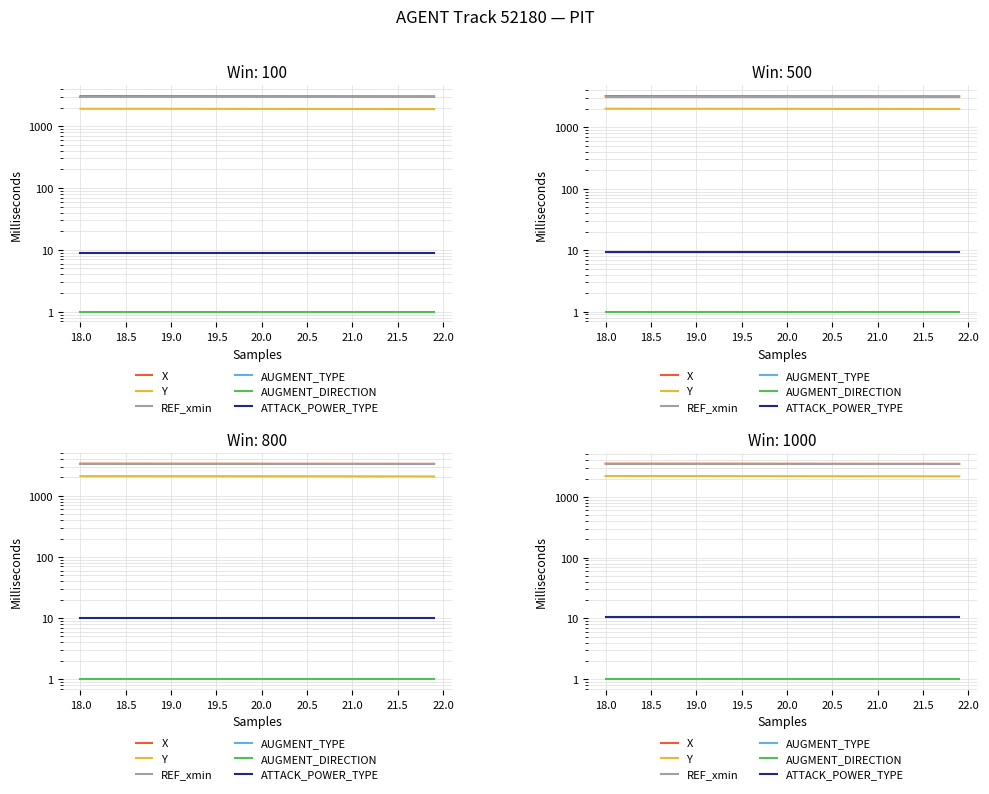

At 18.5, list the series in order from smallest to largest.

AUGMENT_TYPE, AUGMENT_DIRECTION, ATTACK_POWER_TYPE, Y, REF_xmin, X